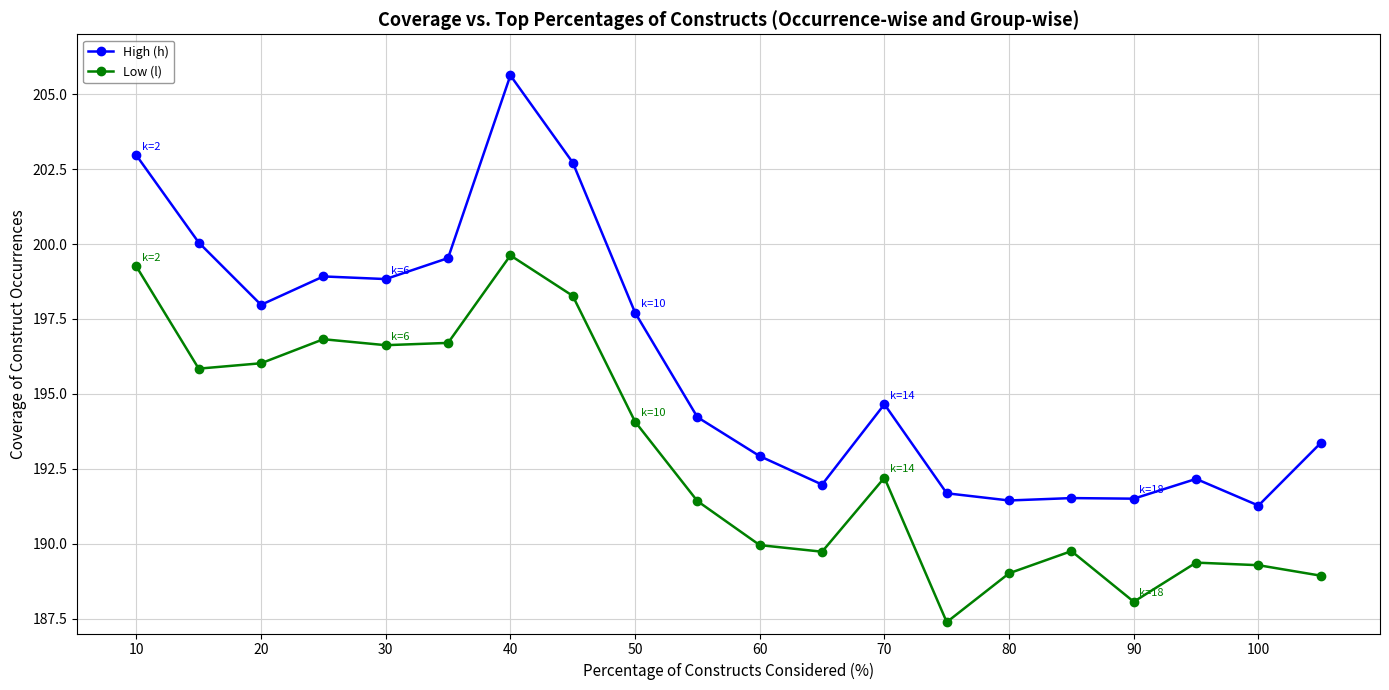

How many distinct data groups are displayed?

2